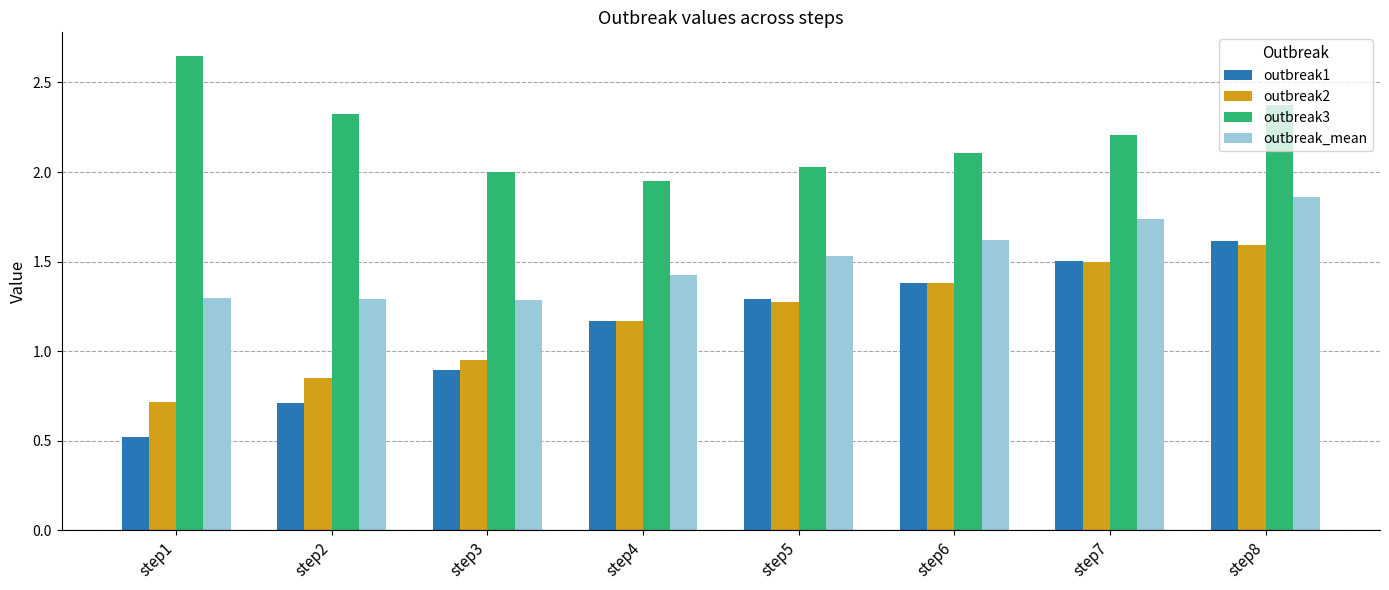

Does the chart contain any negative values?

No